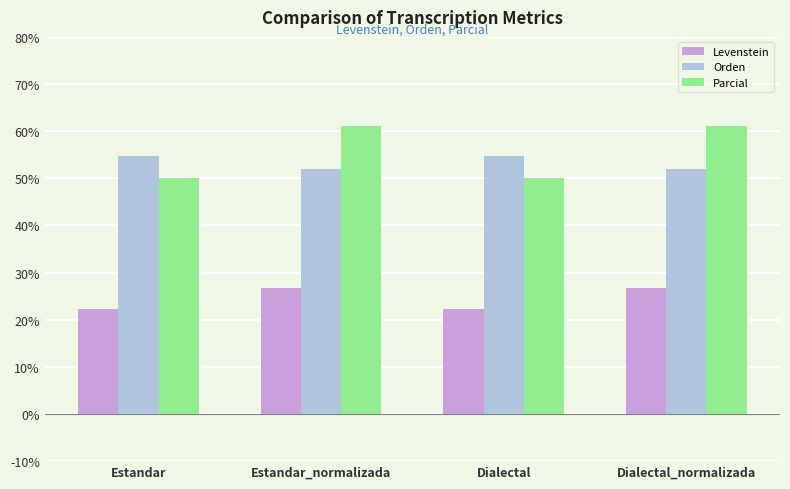

Reading left to right, transcribe all the data shown in this chart.

Levenstein: Estandar=22.2	Estandar_normalizada=26.8	Dialectal=22.2	Dialectal_normalizada=26.8
Orden: Estandar=54.7	Estandar_normalizada=52.0	Dialectal=54.7	Dialectal_normalizada=52.0
Parcial: Estandar=50.0	Estandar_normalizada=61.1	Dialectal=50.0	Dialectal_normalizada=61.1